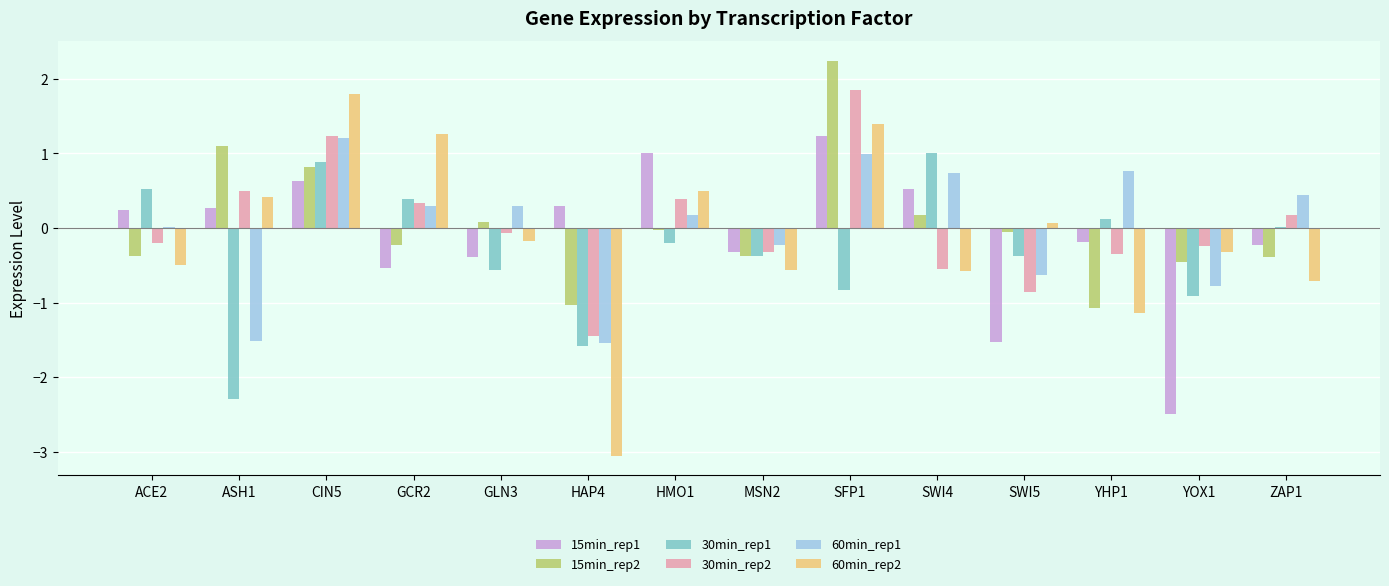

Where does the 30min_rep1 series first go above 0?

ACE2